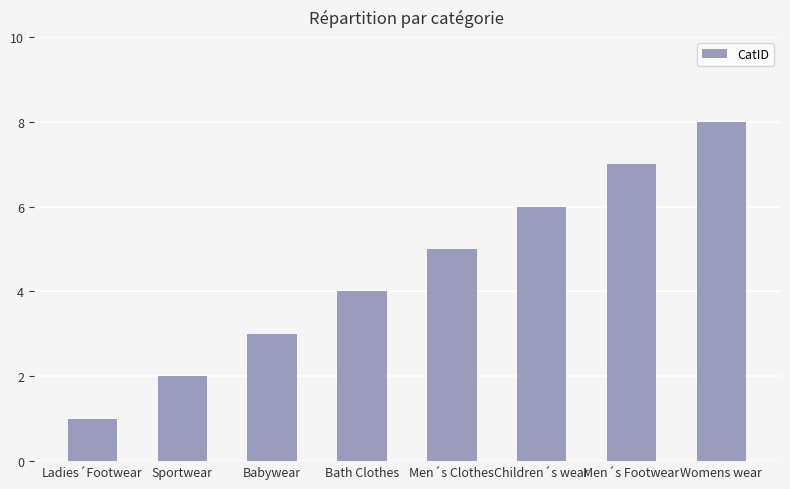

Does the chart contain any negative values?

No